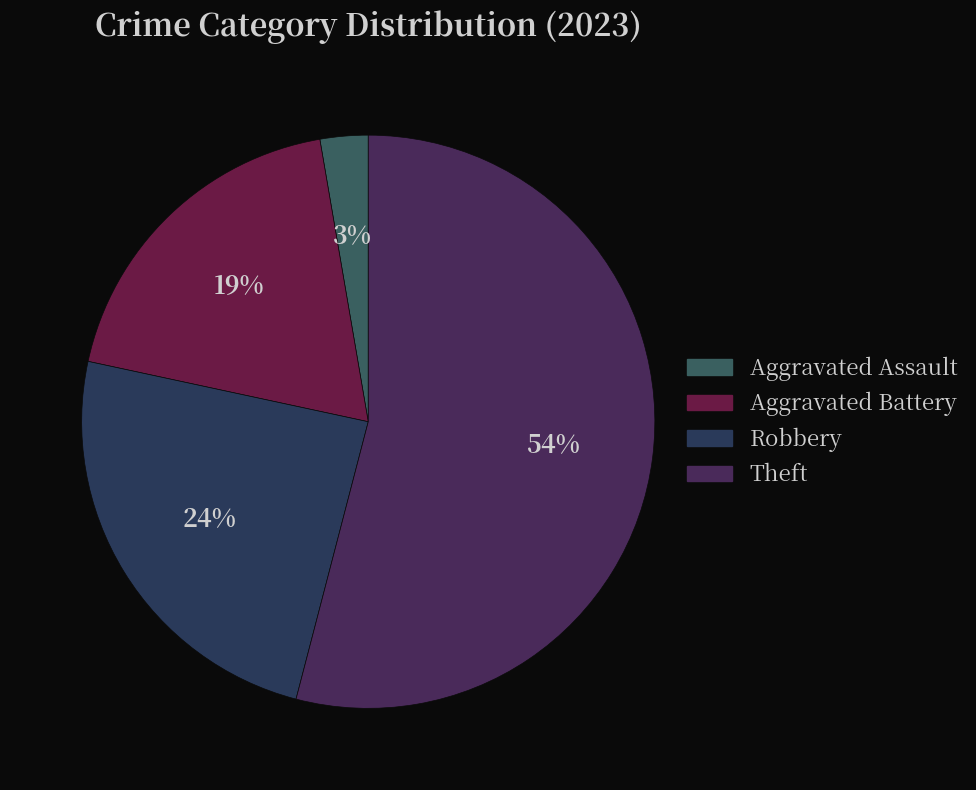

Is it true that Robbery is 24% of the pie?

True